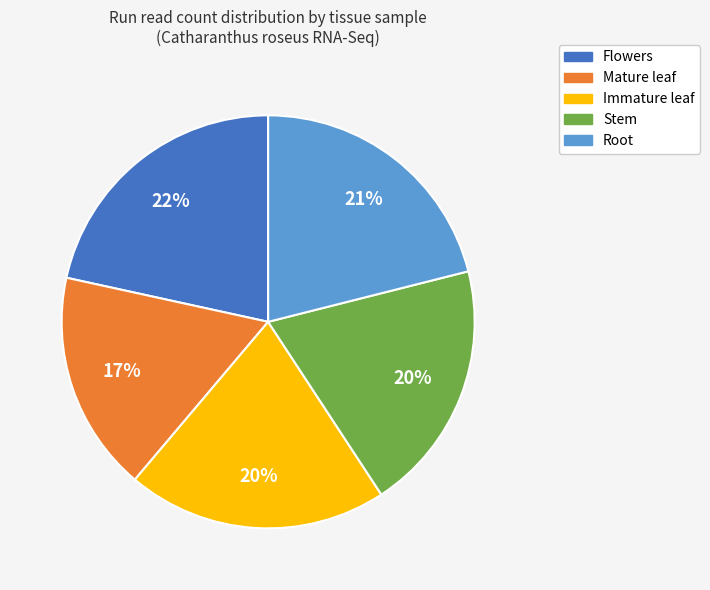

Does Flowers account for over 50% of the chart?

No